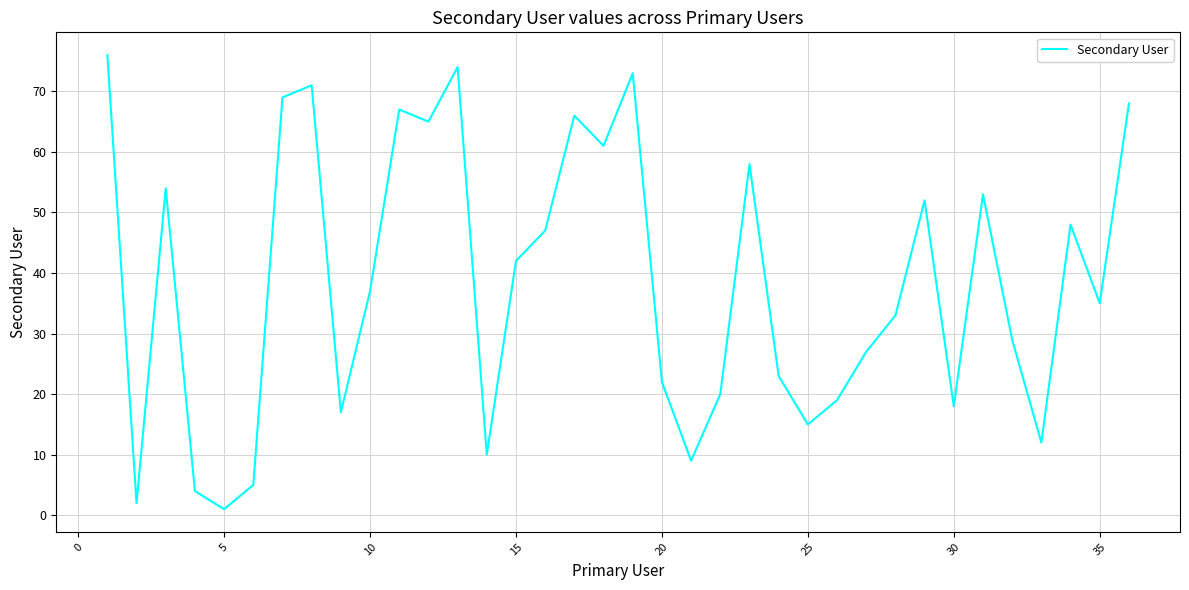

What is the difference between the maximum and minimum values?

75